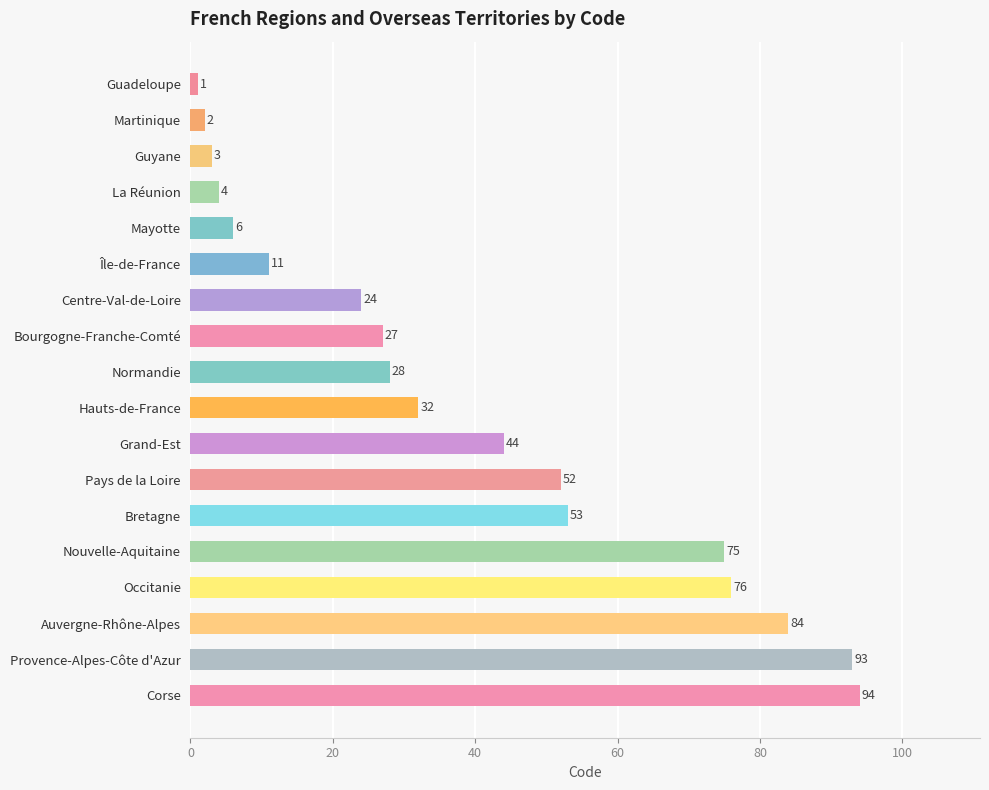

What is the average value?

39